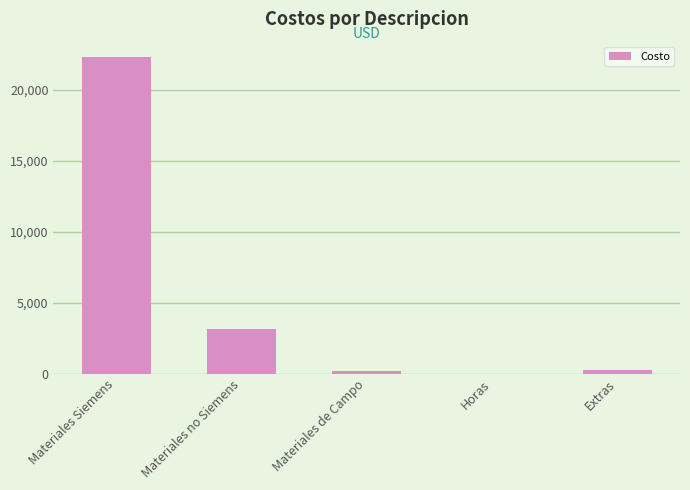

Where does the data first go above 251?

Materiales Siemens